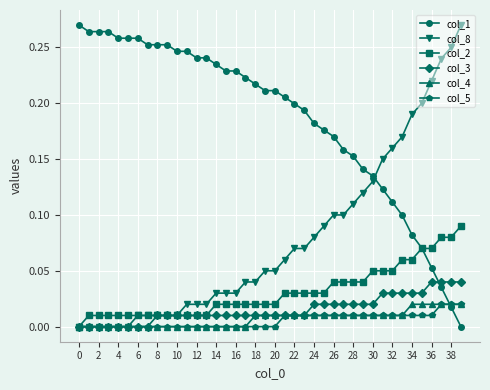

After their last crossing, which series has the higher values: col_8 or col_1?

col_8